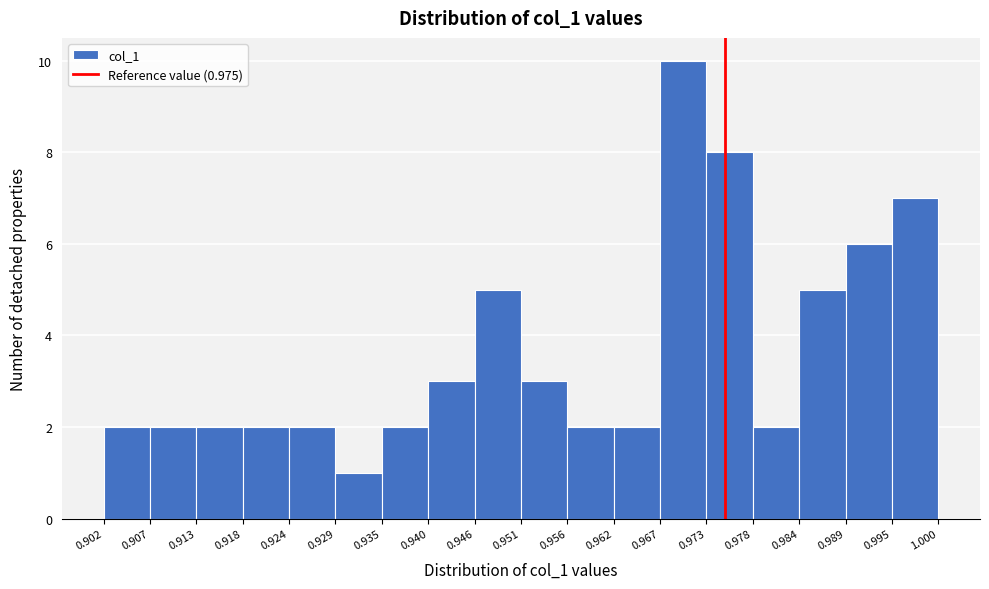

Which range on the x-axis has the tallest bar?

0.967 to 0.973